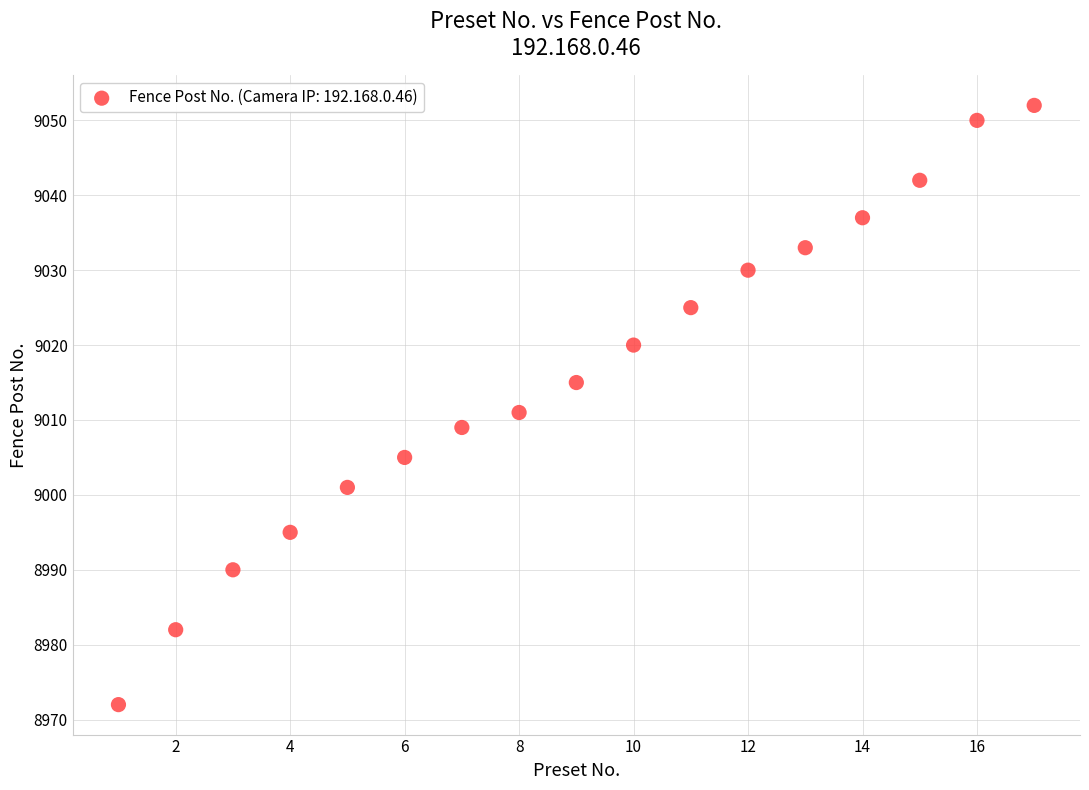

What Y value in the scatter plot is closest to 9012?

9011